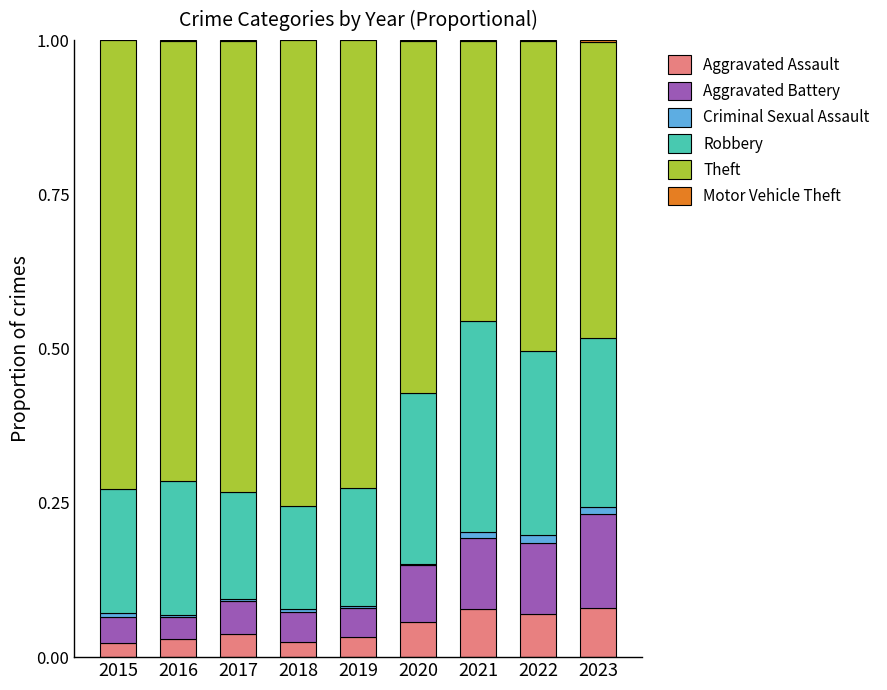

What is the sum of all Aggravated Assault values?

0.4